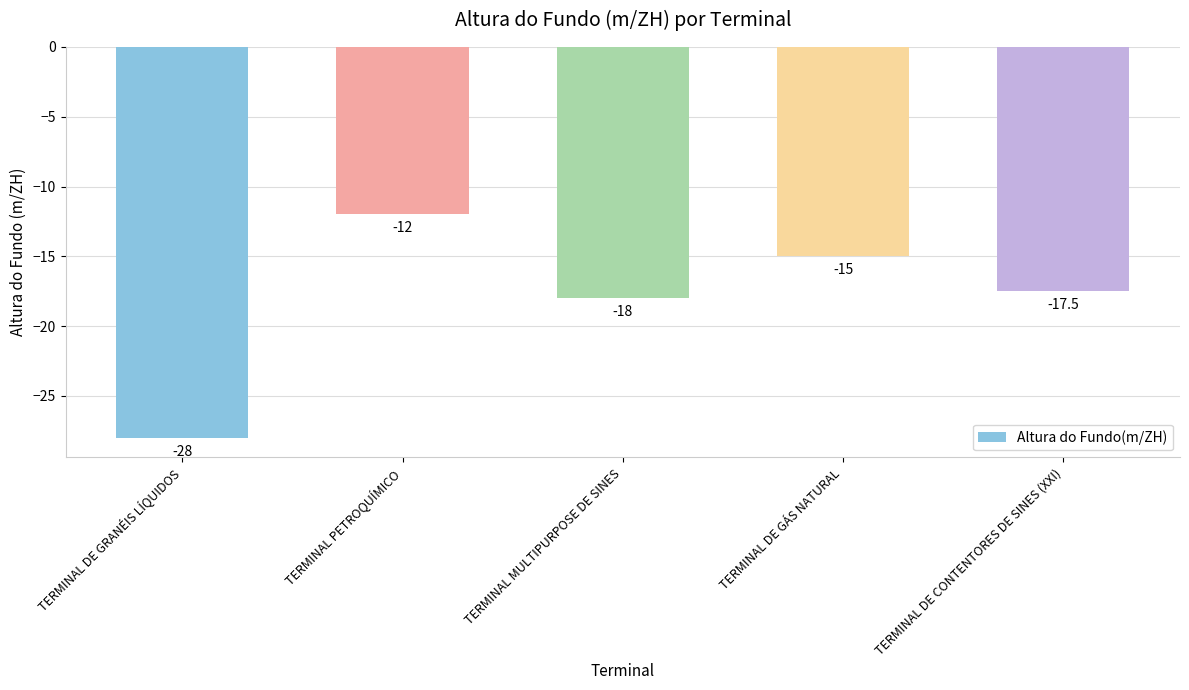

Which label corresponds to the largest value in the chart?

TERMINAL PETROQUÍMICO